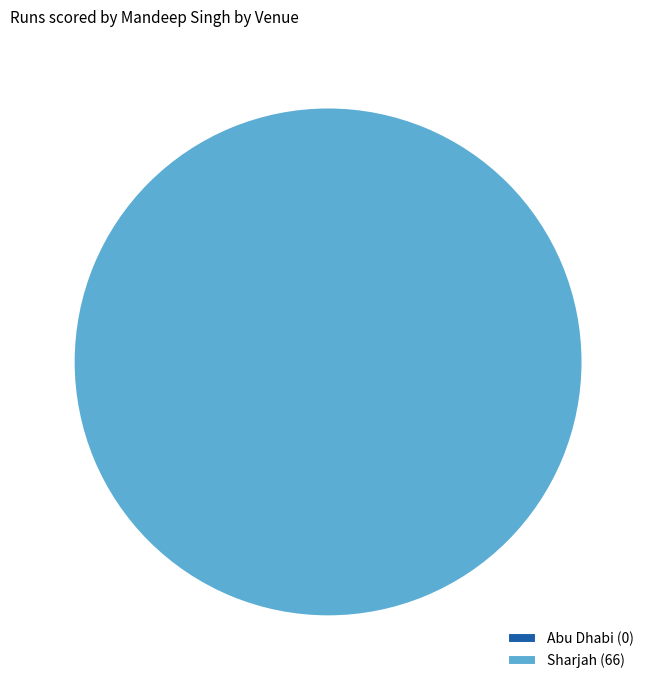

Which category has the biggest portion of the pie?

Sharjah